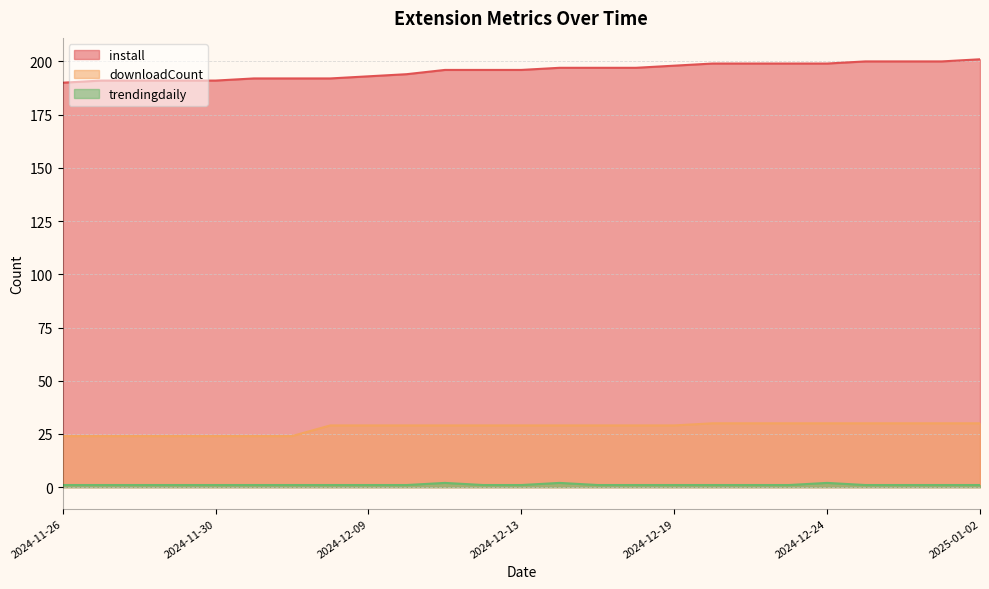

Reading left to right, extract all data points from this chart.

install: 190	191	191	191	191	192	192	192	193	194	196	196	196	197	197	197	198	199	199	199	199	200	200	200	201
downloadCount: 24	24	24	24	24	24	24	29	29	29	29	29	29	29	29	29	29	30	30	30	30	30	30	30	30
trendingdaily: 1	1	1	1	1	1	1	1	1	1	2	1	1	2	1	1	1	1	1	1	2	1	1	1	1